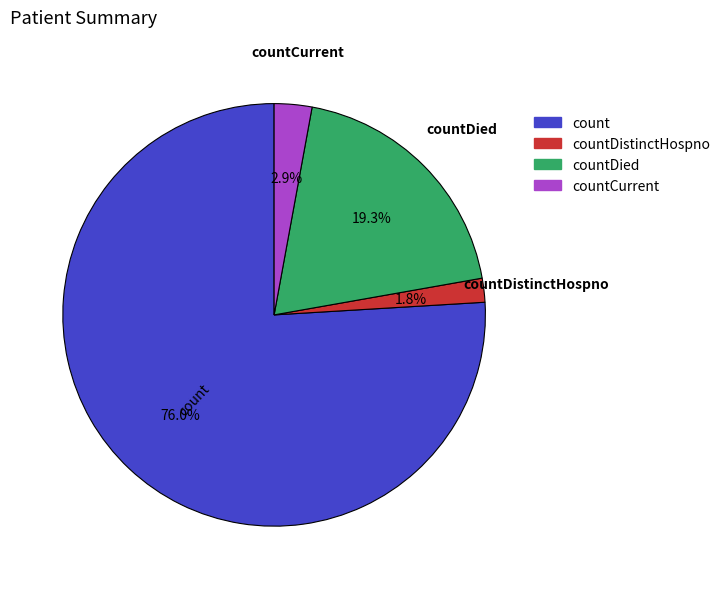

What is the majority slice?

count